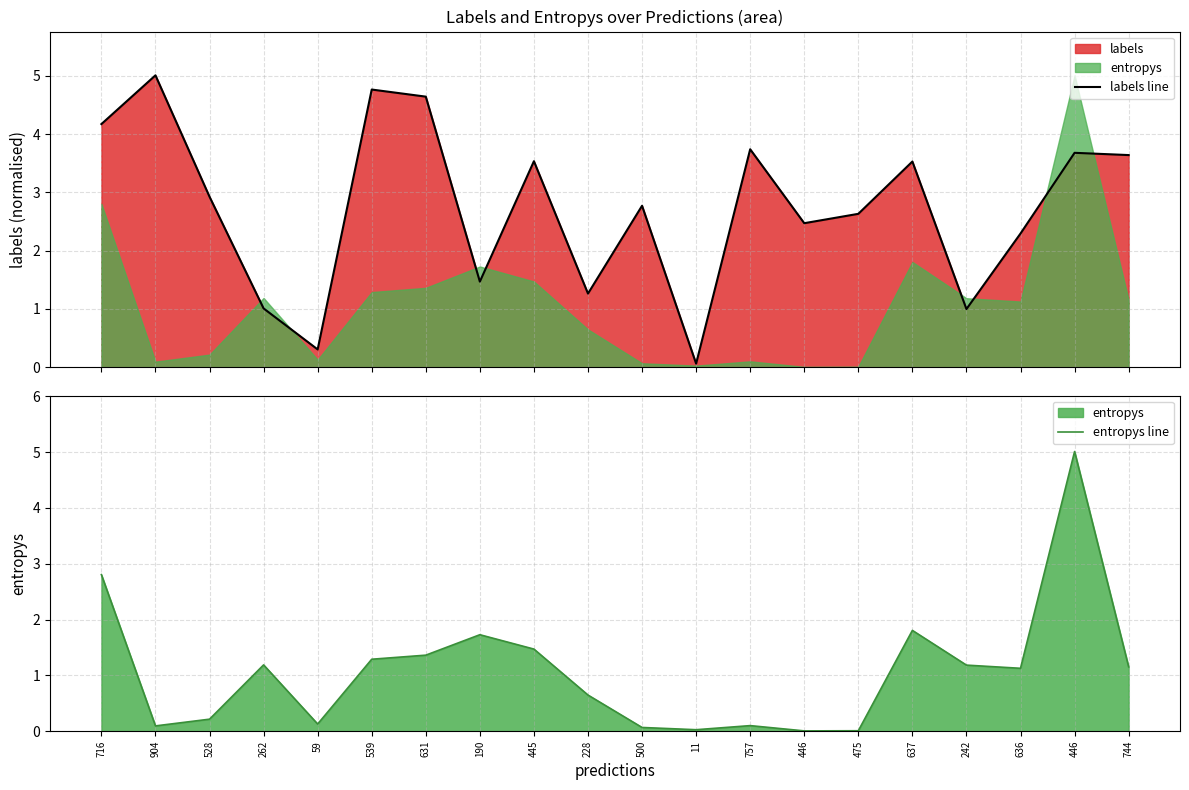

How many values in the entropys line series are below 1?

9